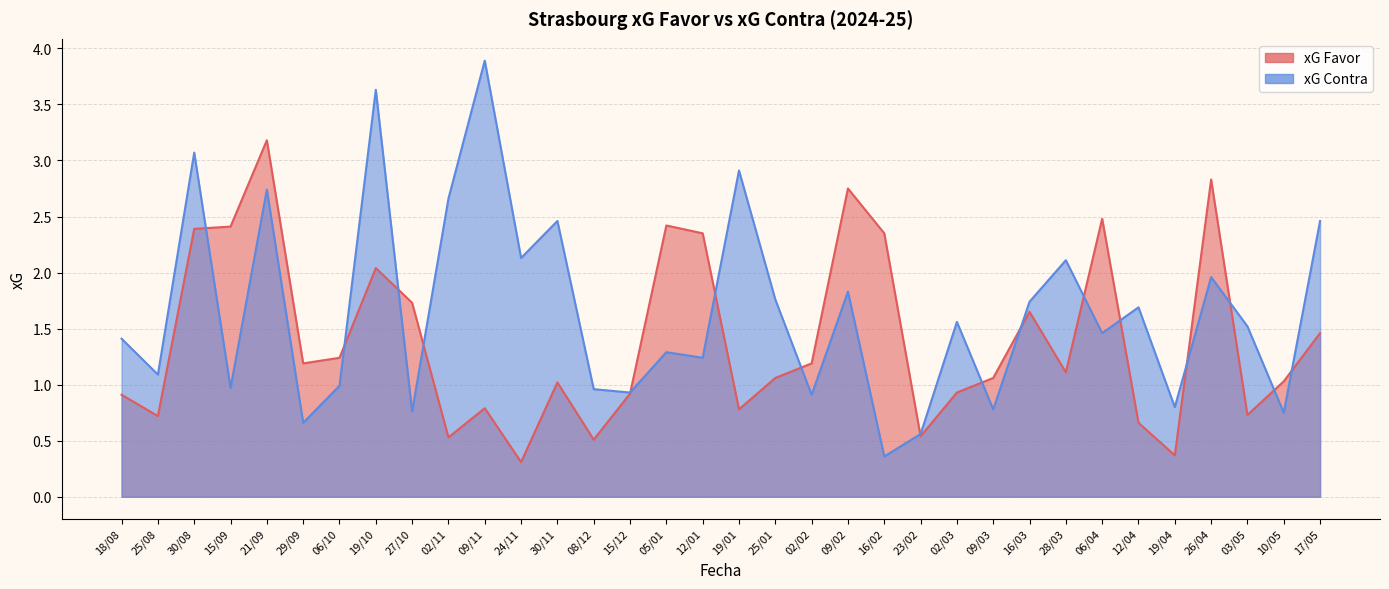

What is the label of the 8th point from the left?

19/10